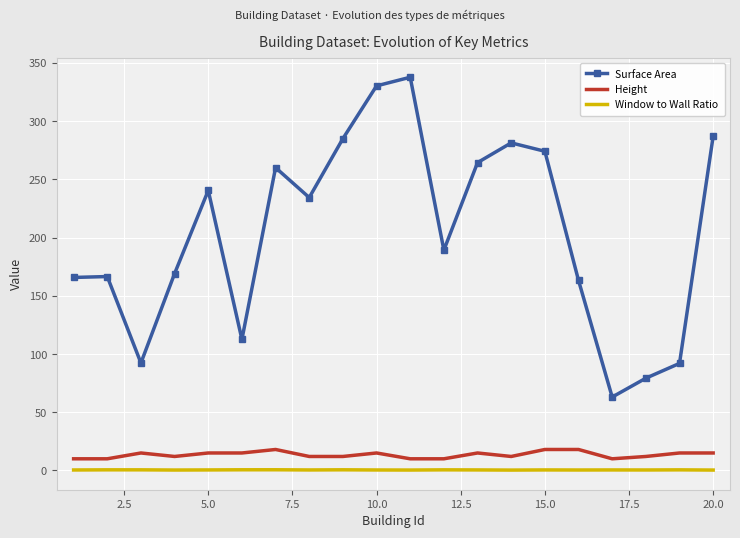

What is the lowest value of the Window to Wall Ratio series?

0.3